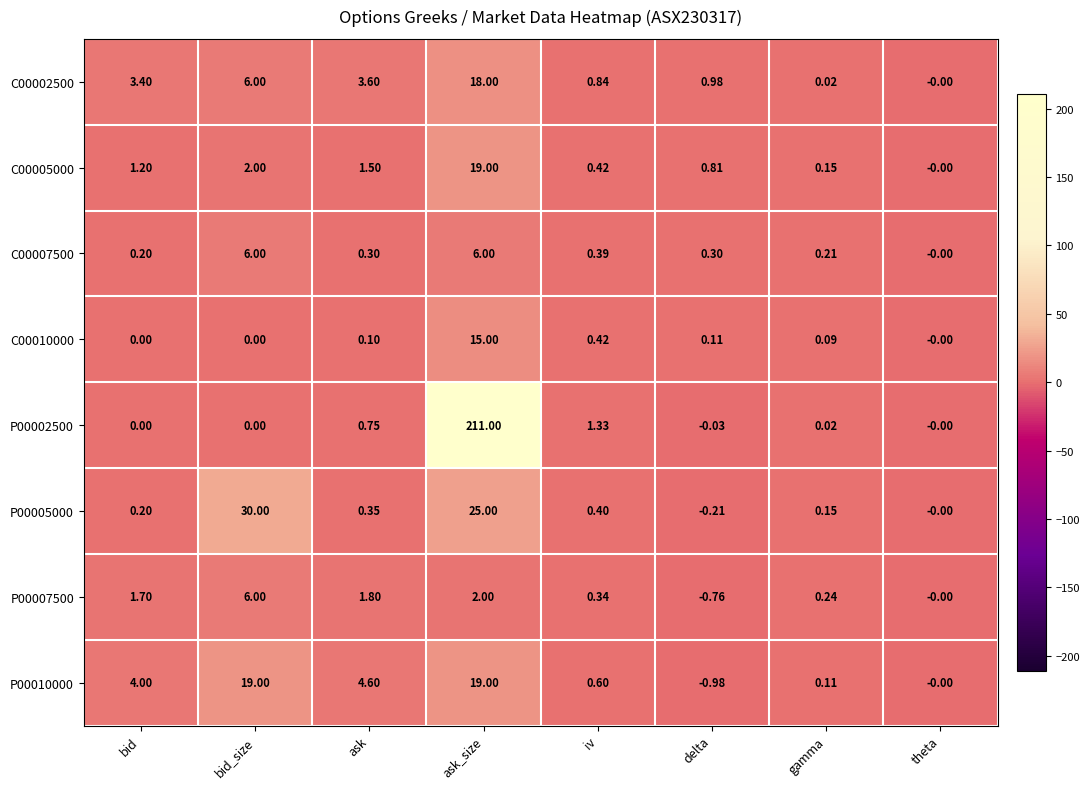

How many values in C00010000 are above zero?

5